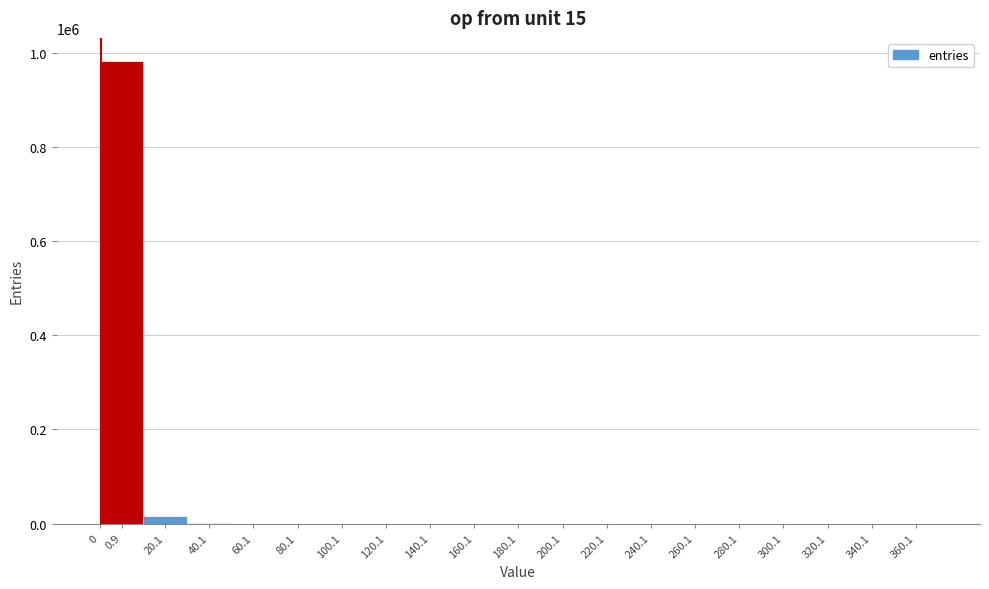

What is the greatest value displayed?

982264